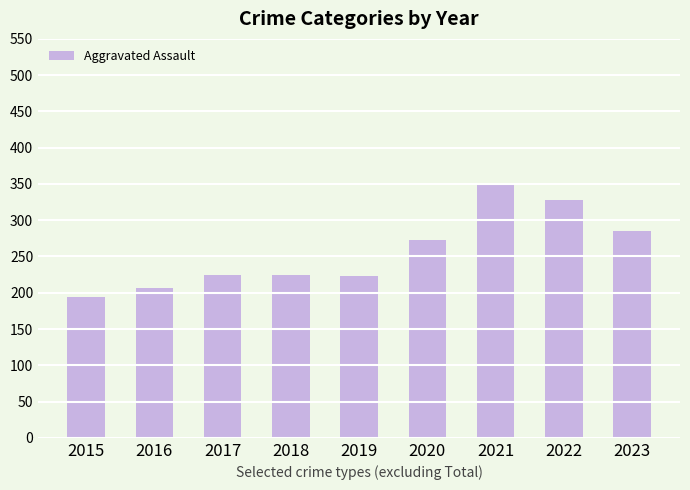

What is the difference between the values at 2019 and 2016?

17